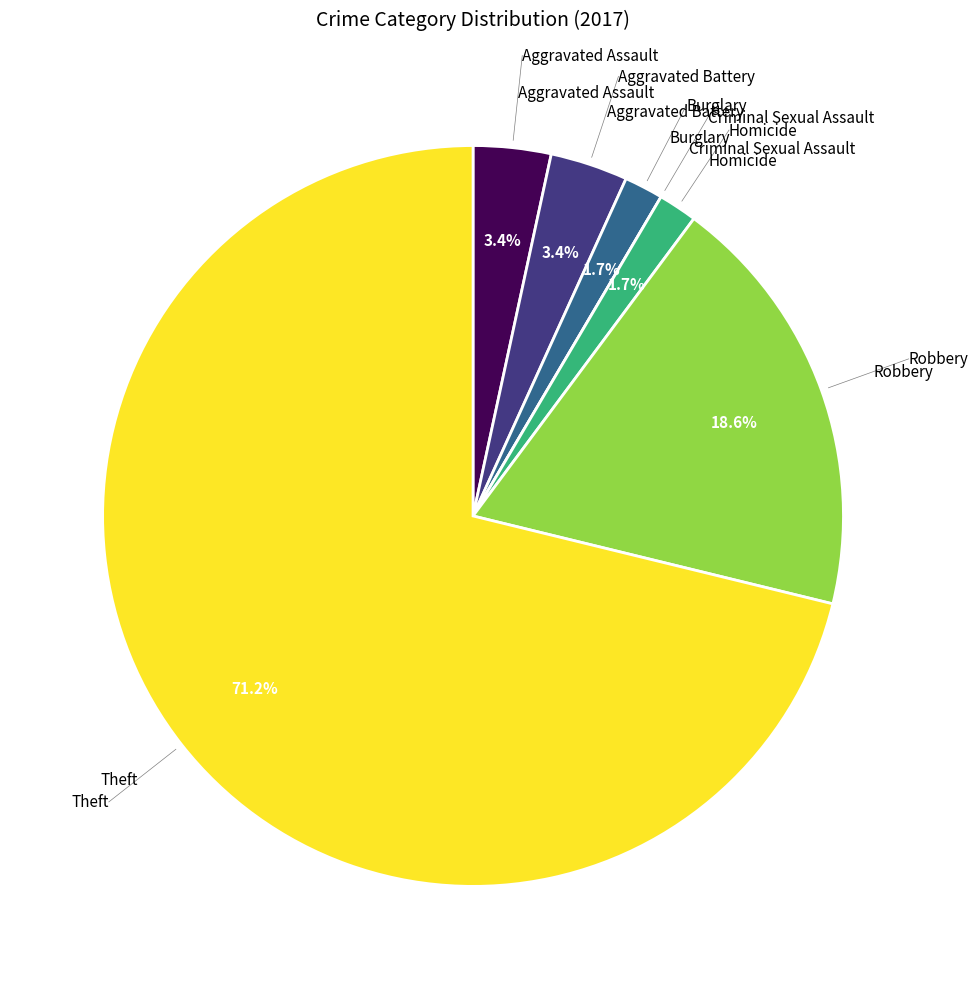

Is there a majority slice in this chart?

Yes